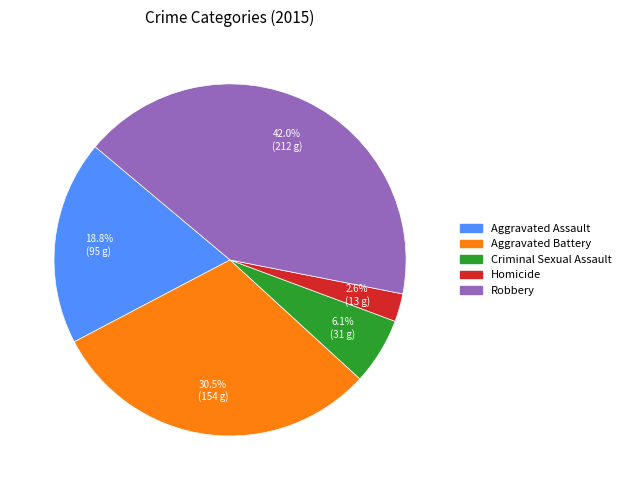

Which category has the biggest portion of the pie?

Robbery